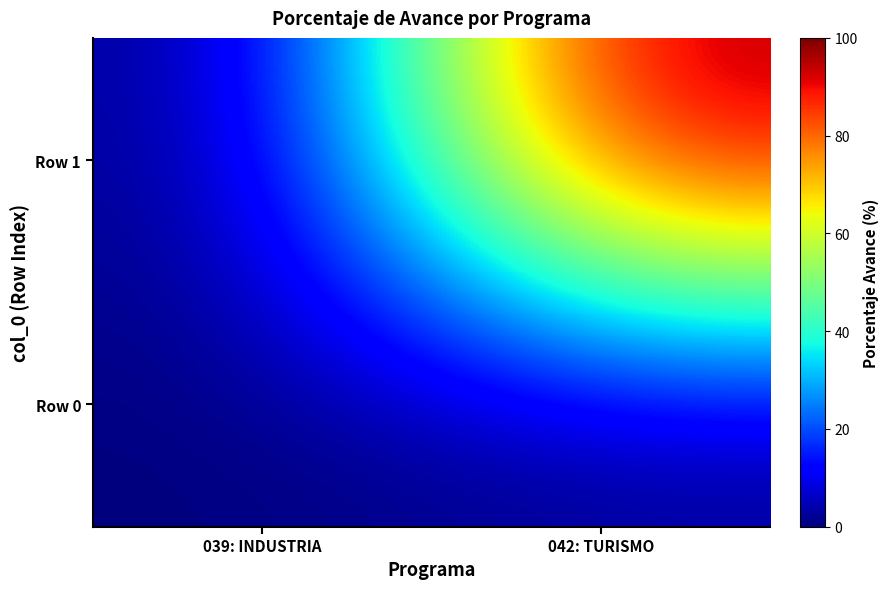

At 042: TURISMO, list the series in order from smallest to largest.

Row 0, Row 1